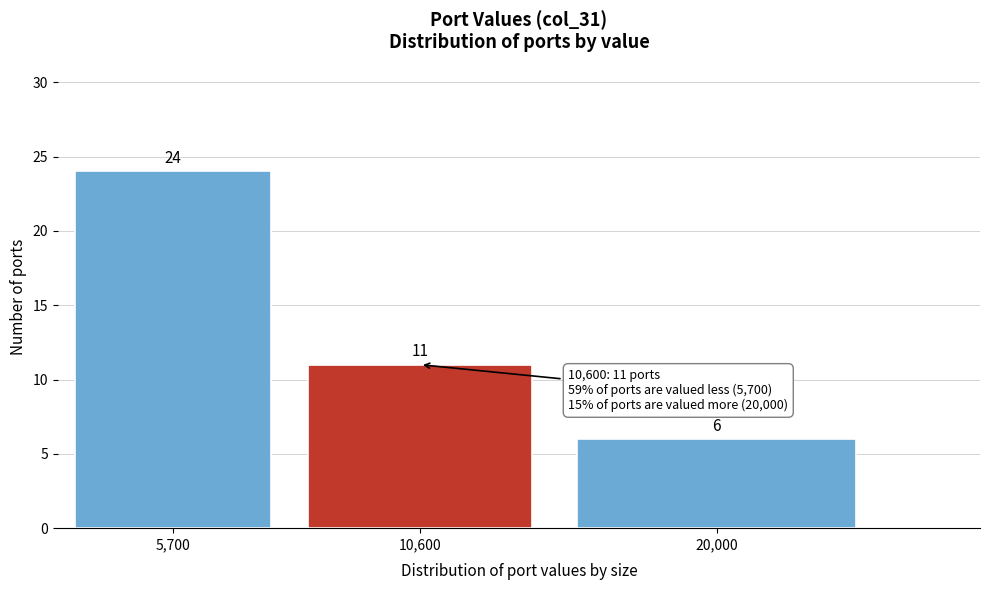

Reading left to right, what are all the values shown in this chart?

5,700=24	10,600=11	20,000=6